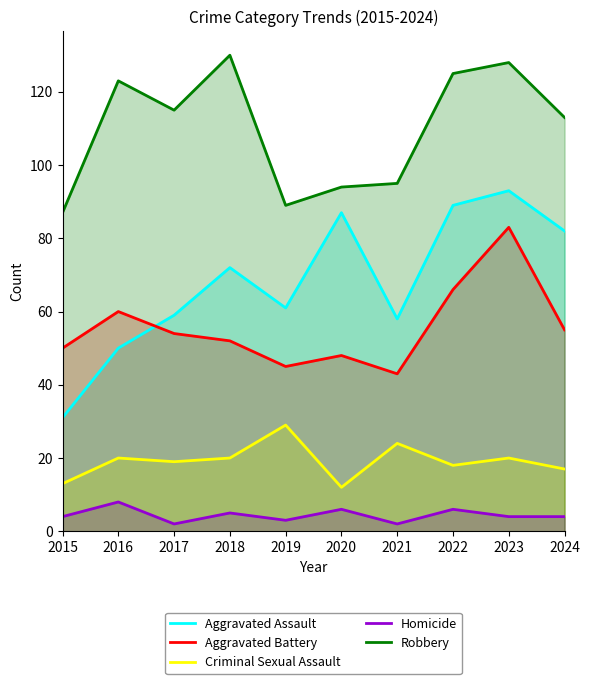

What is the total value across all series at 2016?

261